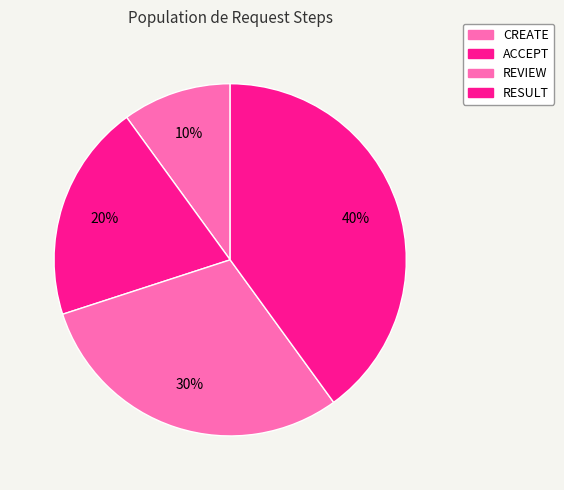

Is there any slice that represents more than half of the pie?

No